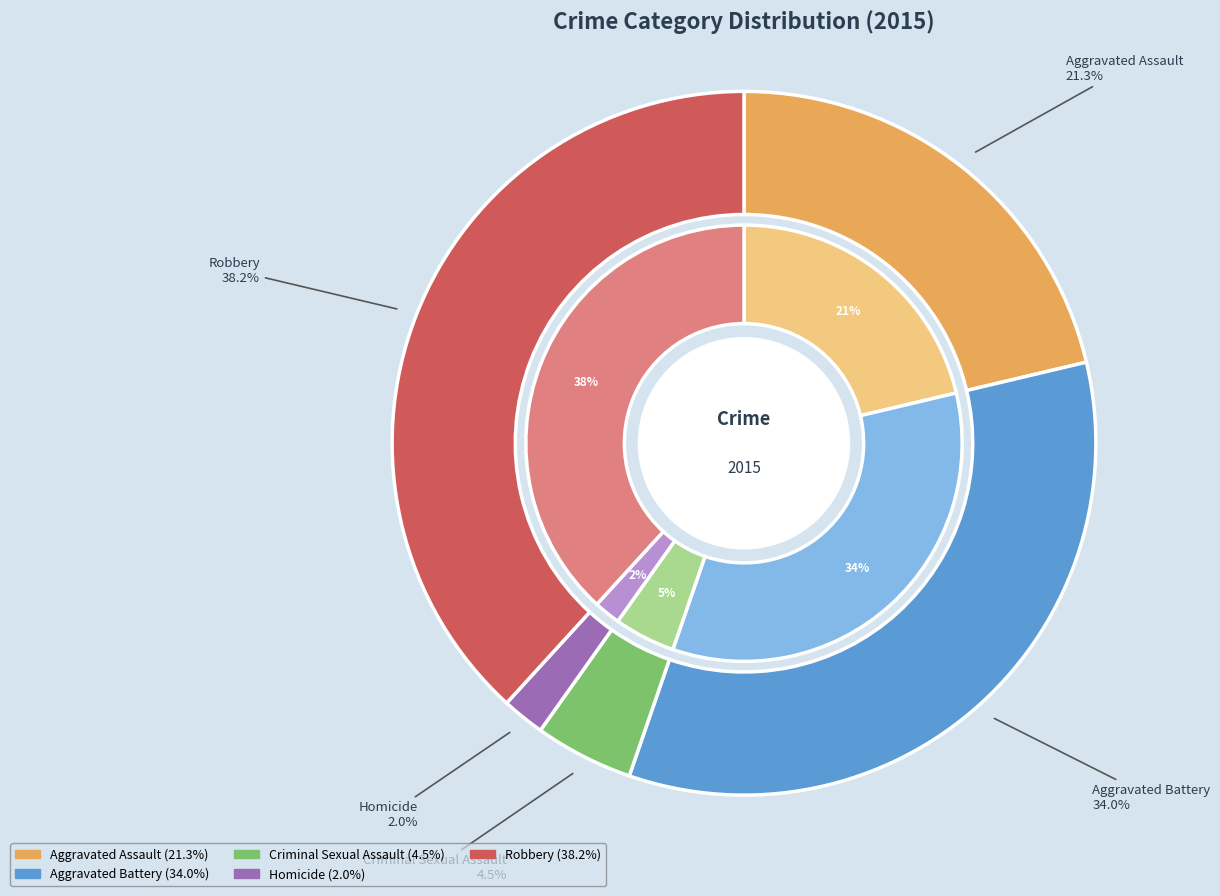

Which slice is the smallest?

Homicide